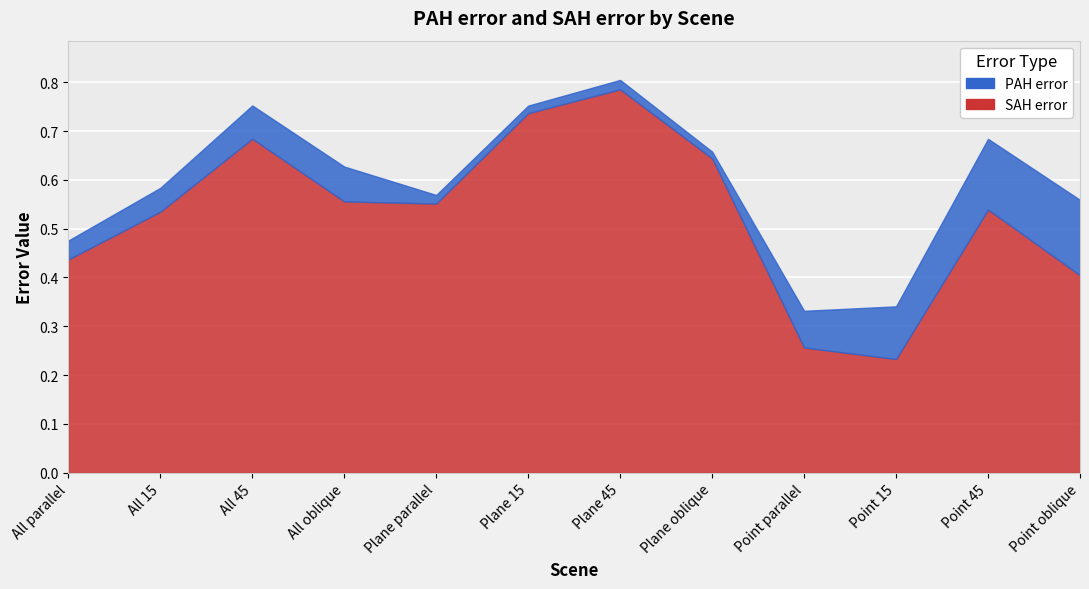

What is the label of the 9th point from the left?

Point parallel